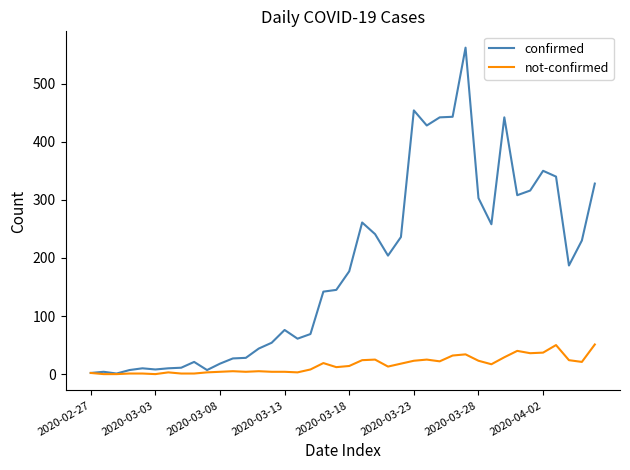

List the series in order of their overall mean, lowest first.

not-confirmed, confirmed